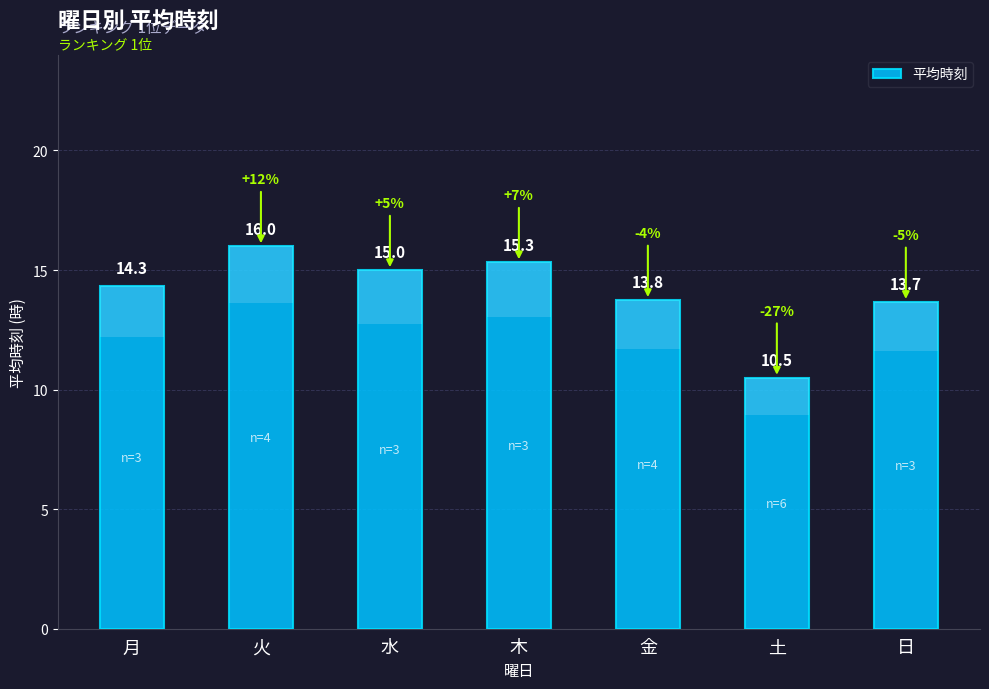

Which has a higher value, 土 or 木?

木